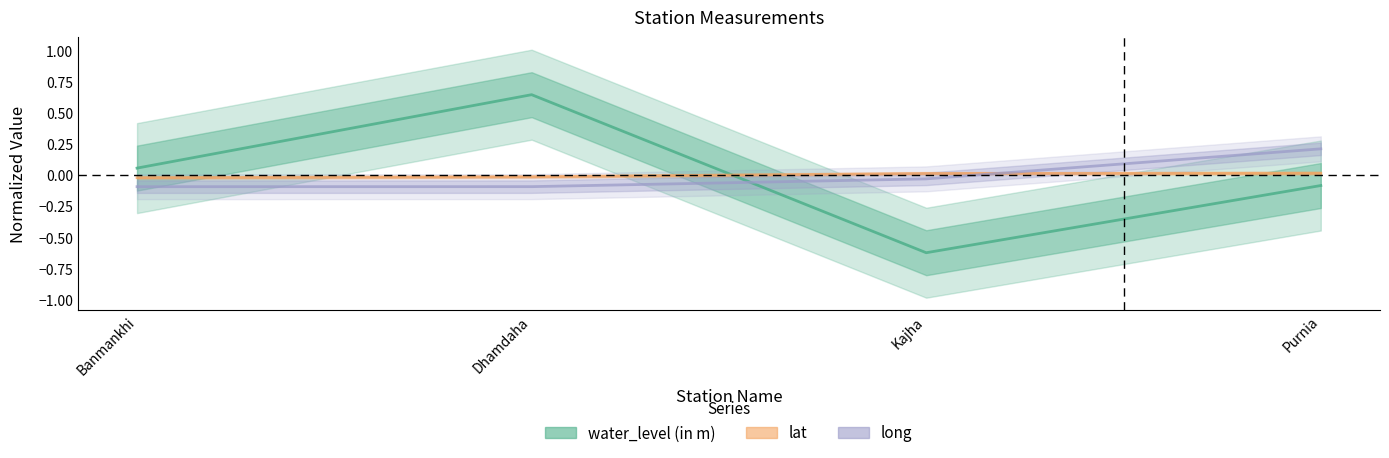

What is the value of the long point at the 2nd from the left?

-0.1